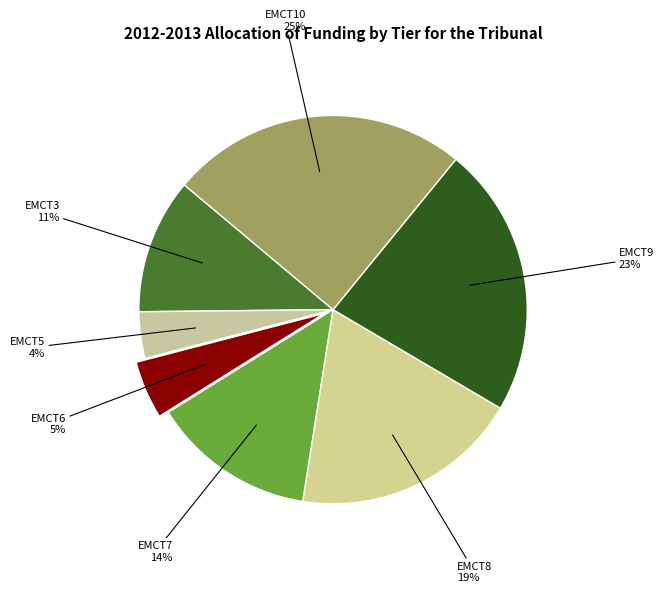

To the nearest percent, what is the difference between the EMCT8 and EMCT10 slice percentages?

6%